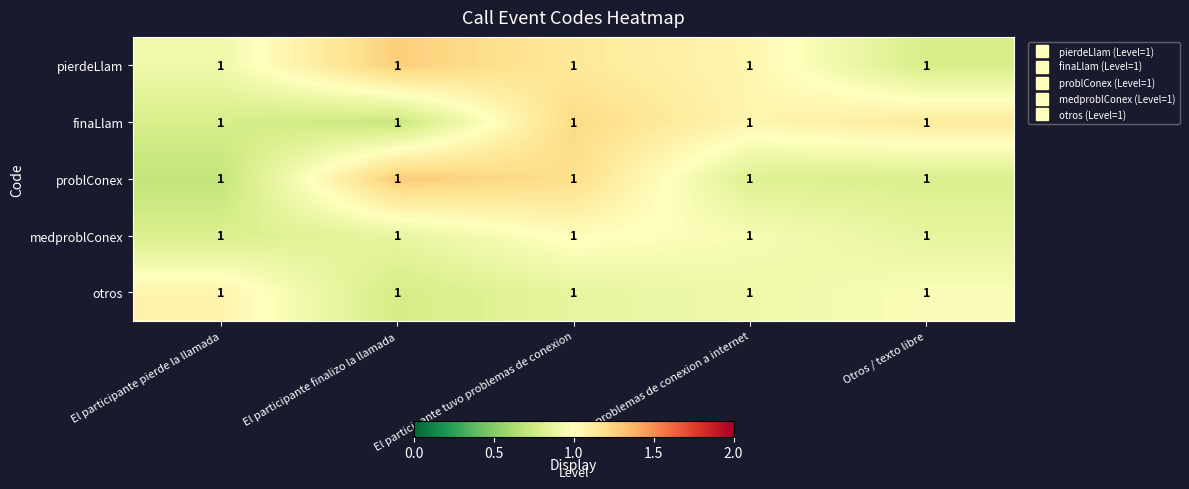

Rank the categories by pierdeLlam value from highest to lowest.

El participante finalizo la llamada, El participante tuvo problemas de conexion, Tuve problemas de conexion a internet, El participante pierde la llamada, Otros / texto libre